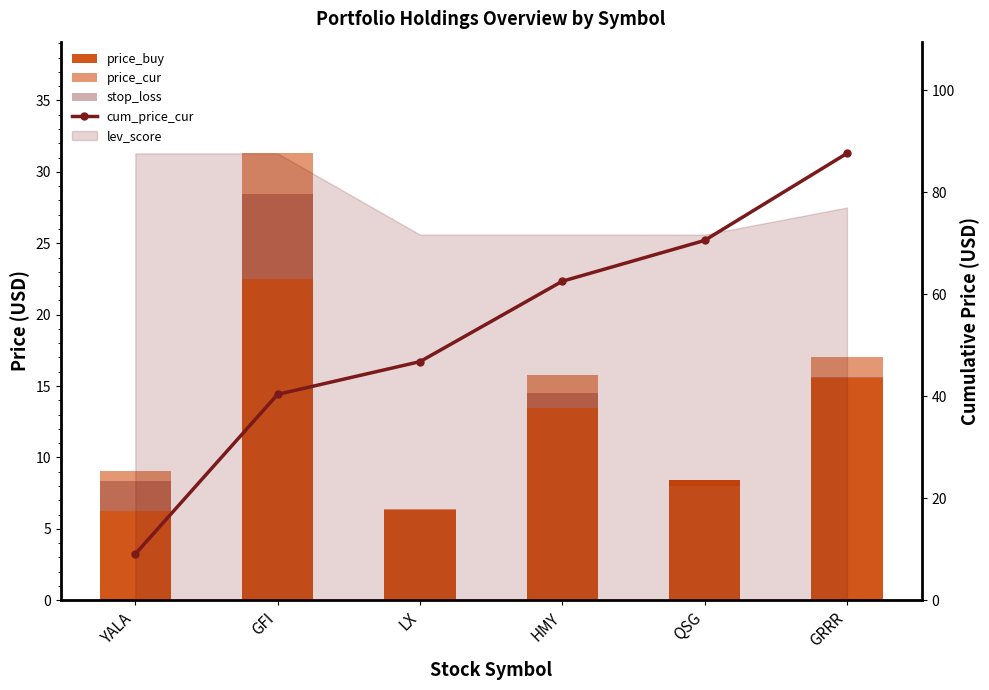

At how many categories does at least one series exceed 76?

1